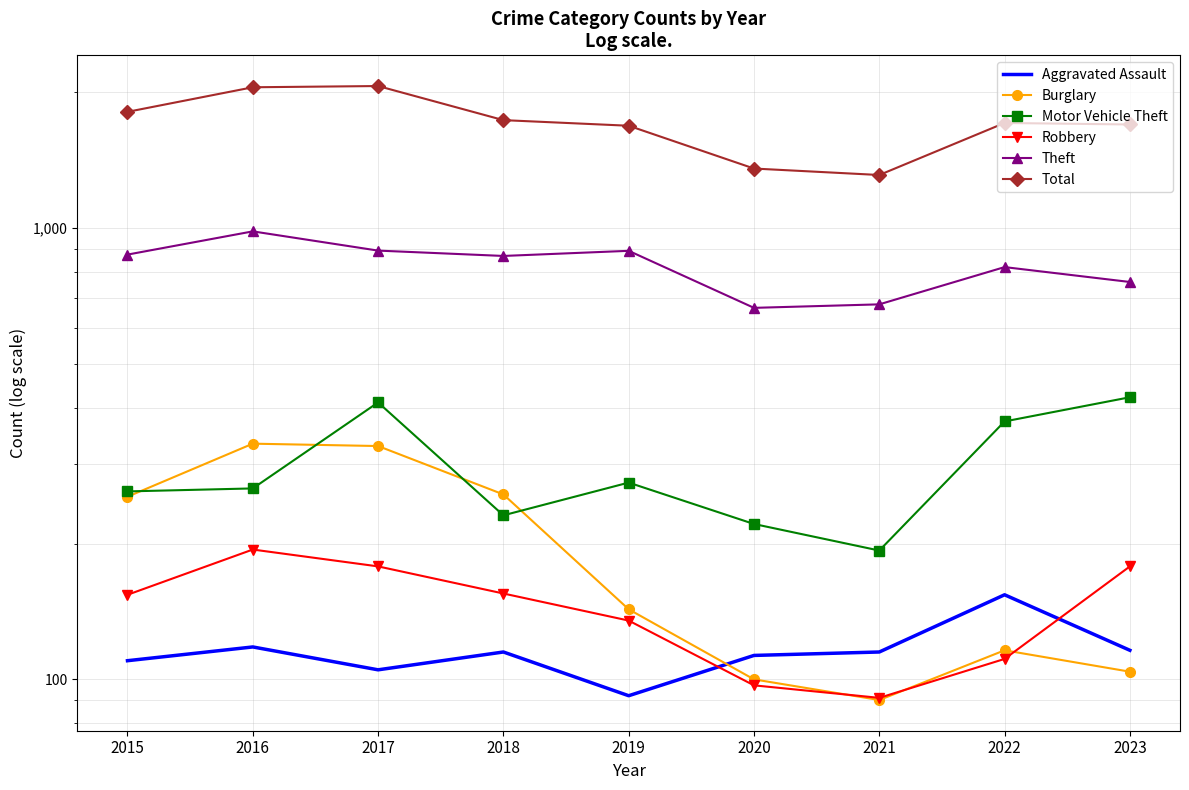

How many data points in Aggravated Assault are less than 115?

4